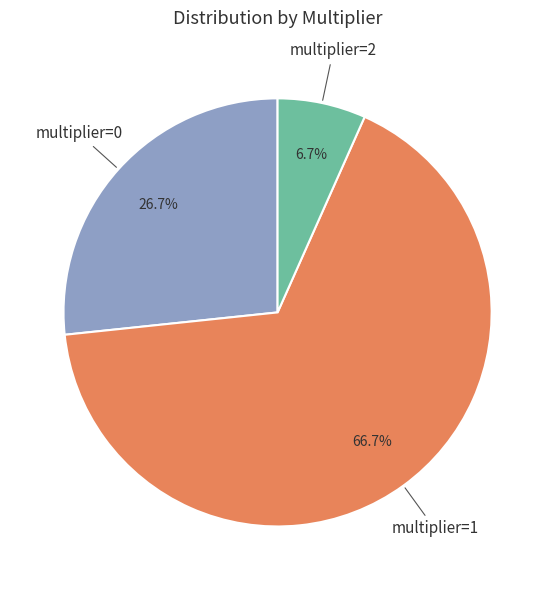

To the nearest percent, what portion does multiplier=1 represent?

67%